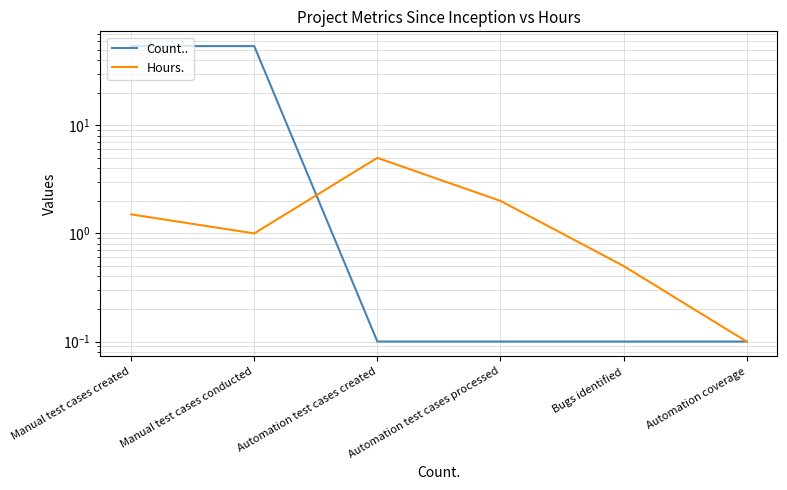

What is the sum of all Hours. values?

10.1